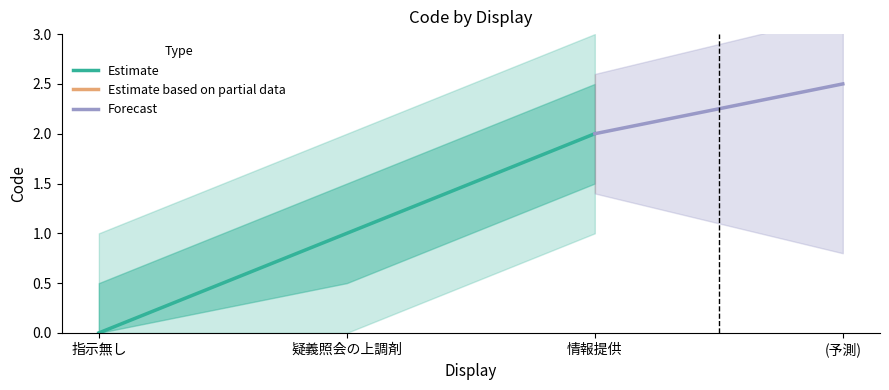

How many data points are less than 1?

1